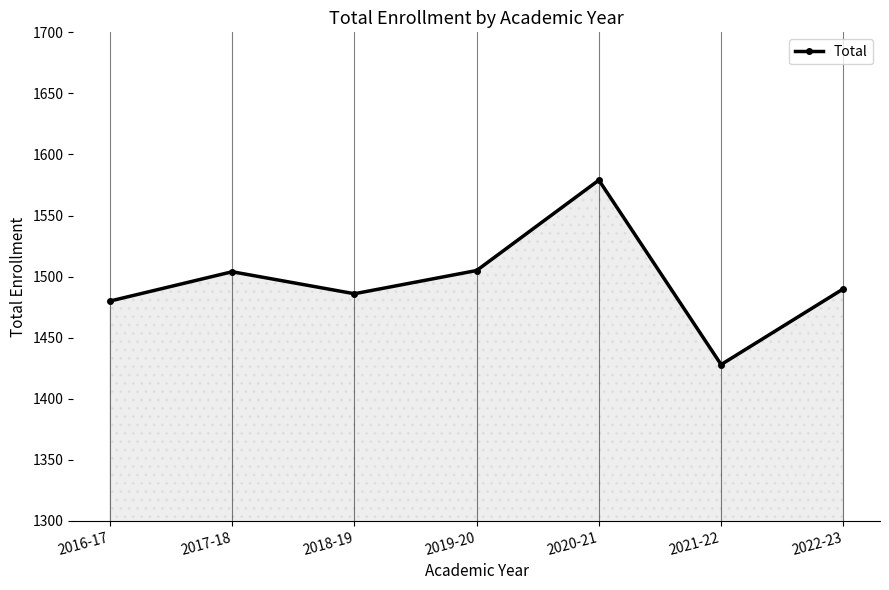

How many distinct data groups are displayed?

1